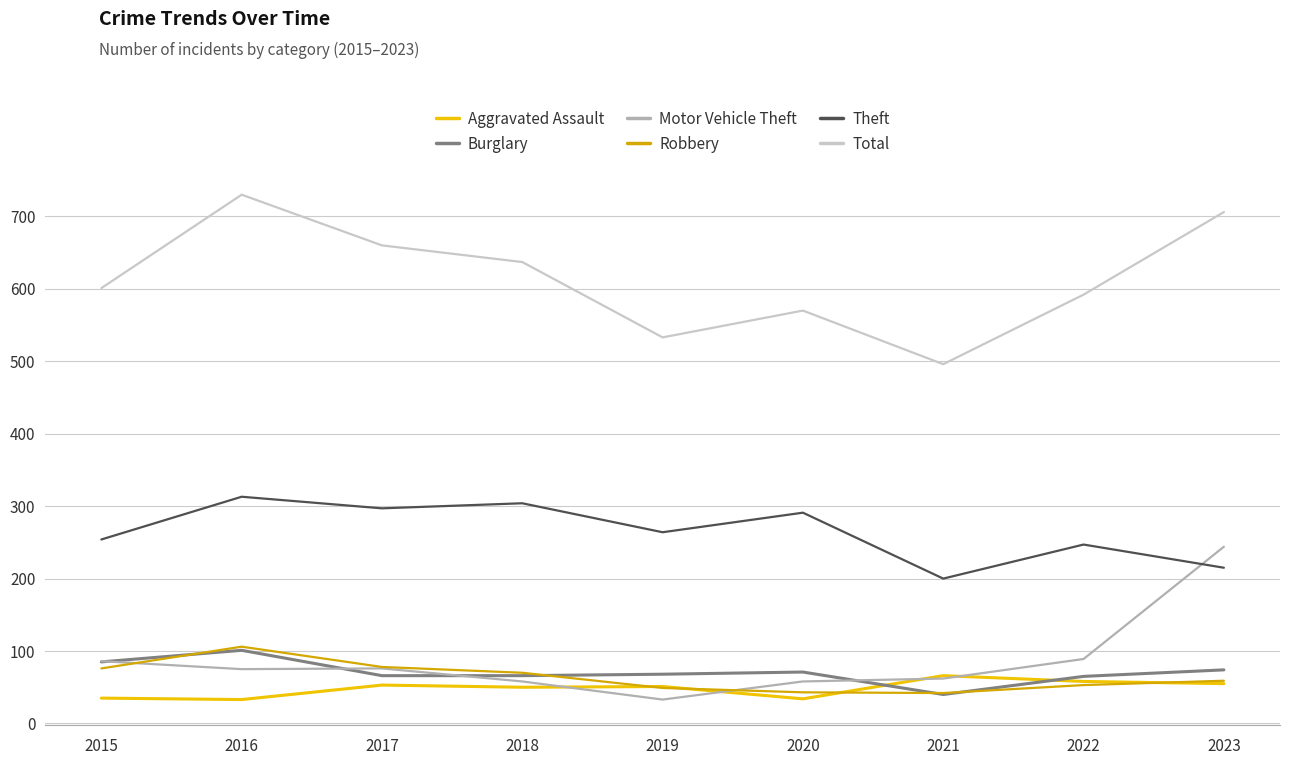

Which has a higher value, 2017 or 2018?

2017